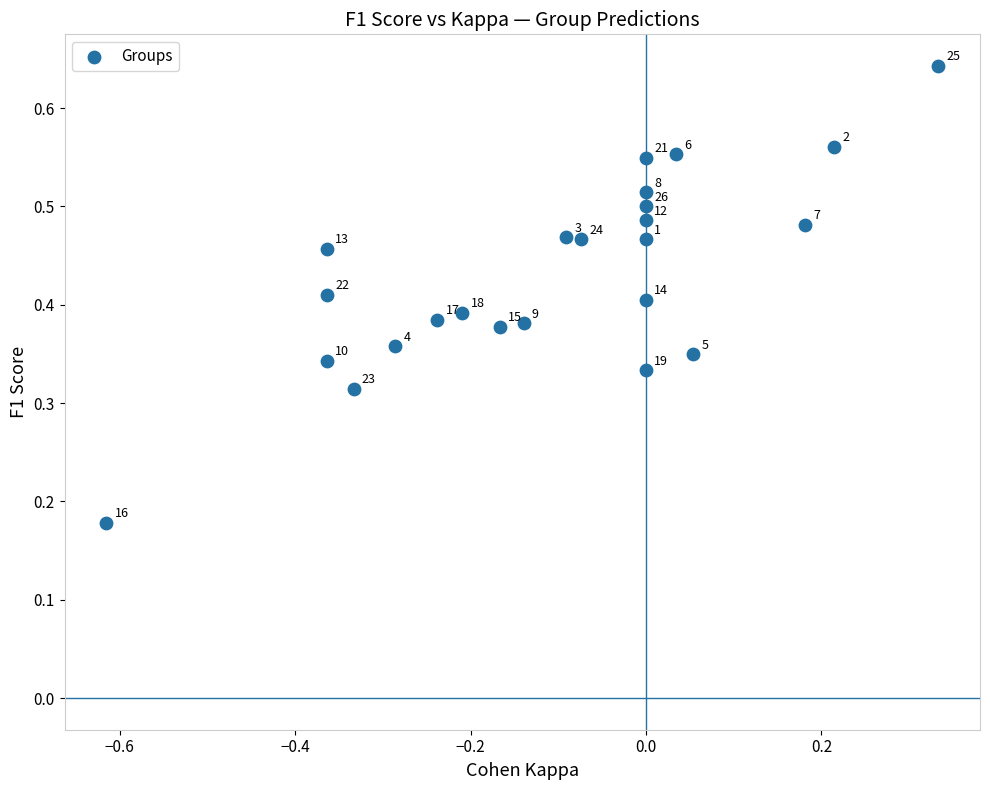

How many data points are displayed?

24